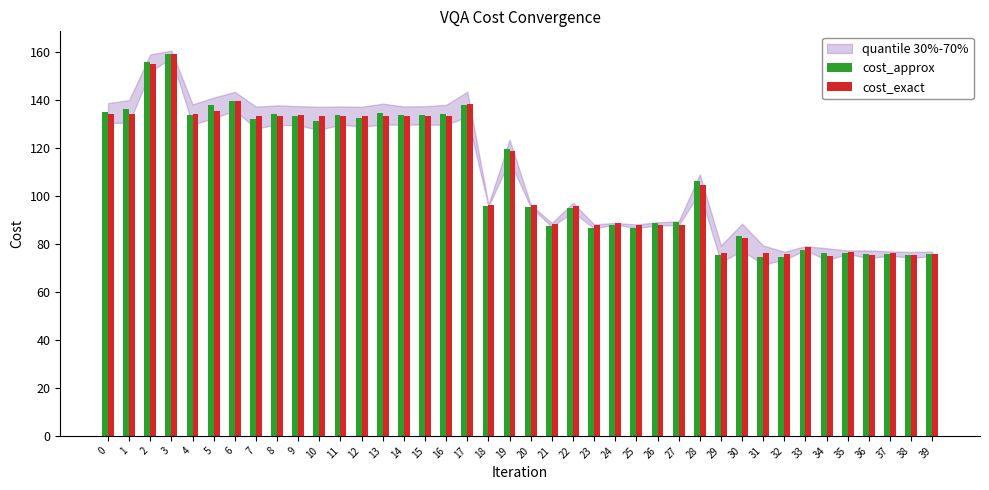

The cost_exact series shows 87.9 at 23. True or false?

True